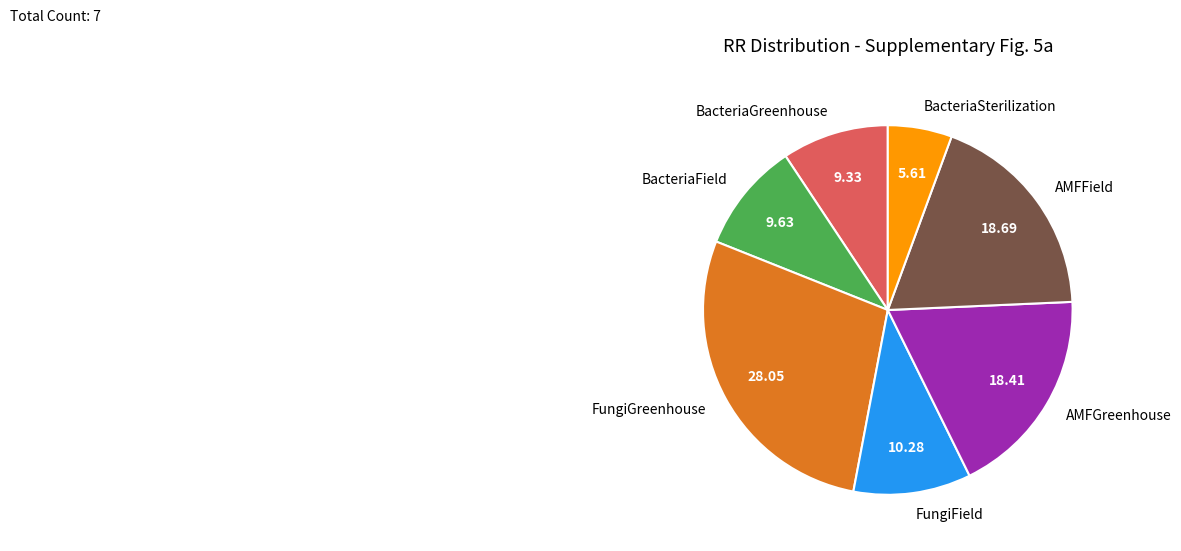

Which slice is the smallest?

BacteriaSterilization